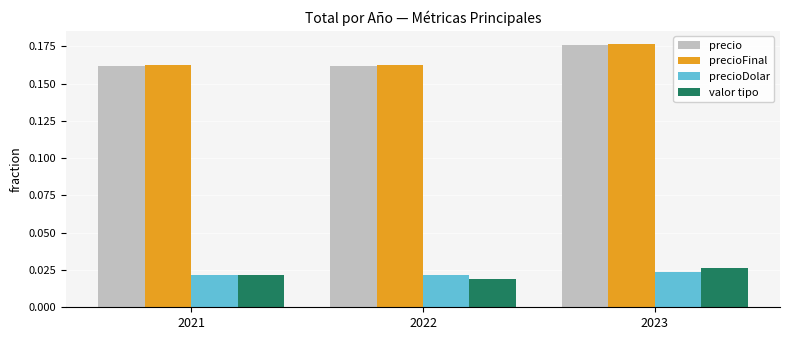

Count the number of categories in the chart.

3